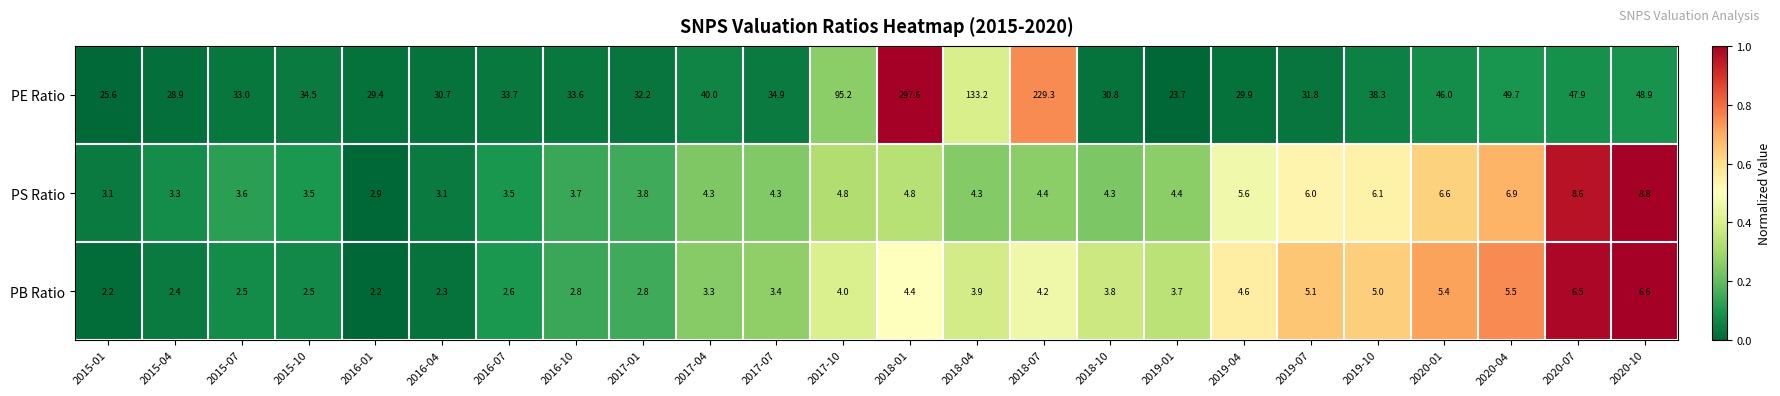

What is the difference between the highest and lowest values at 2015-07?

30.5